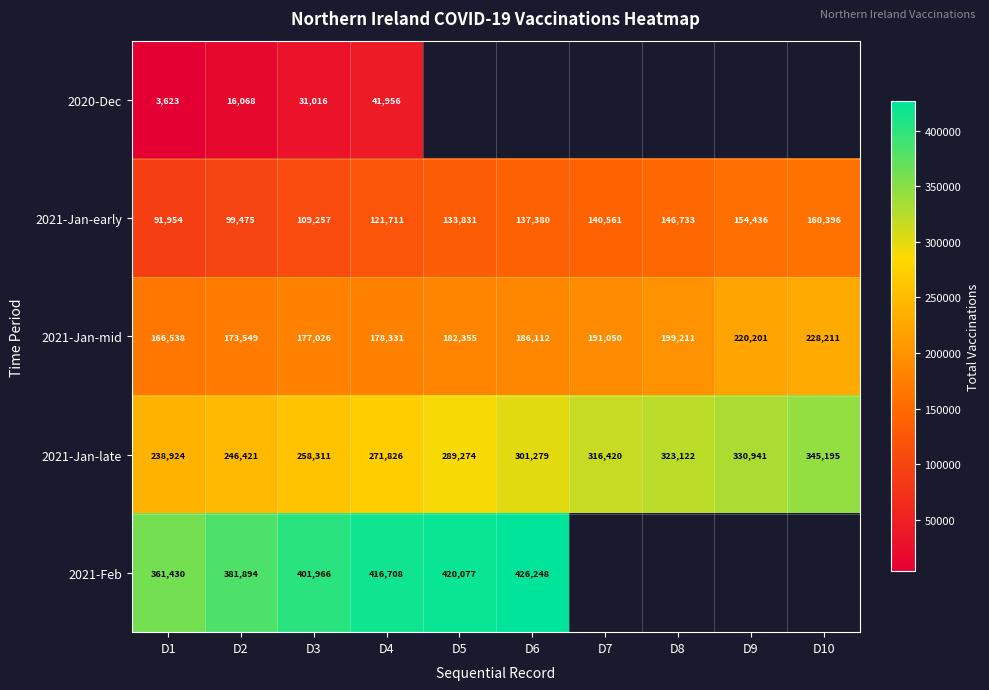

What is the difference between the second highest and minimum values in the 2021-Jan-mid series?

53663